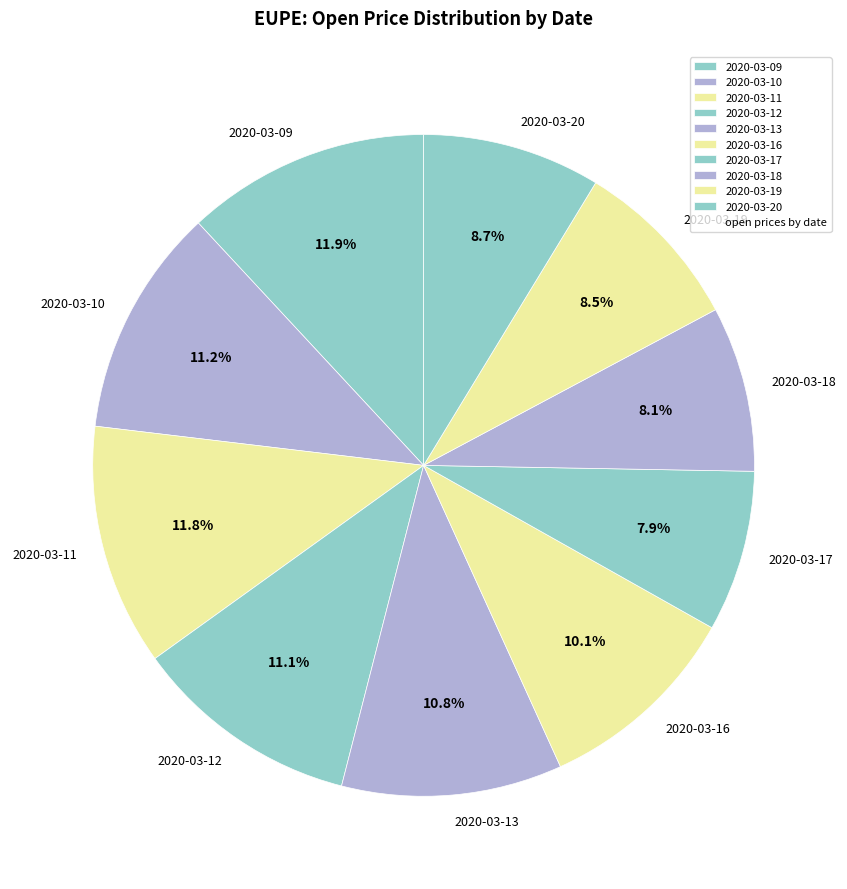

Is there any slice that represents more than half of the pie?

No